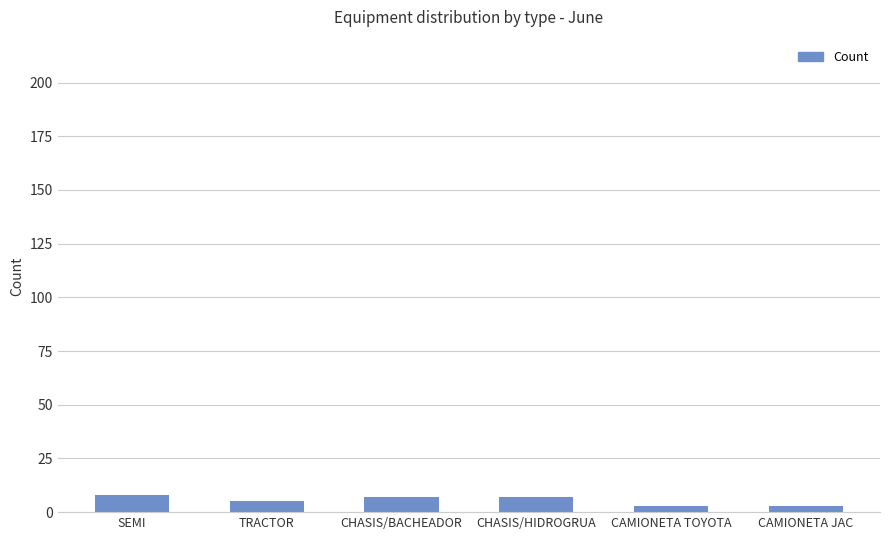

Does the chart contain stacked bars?

No